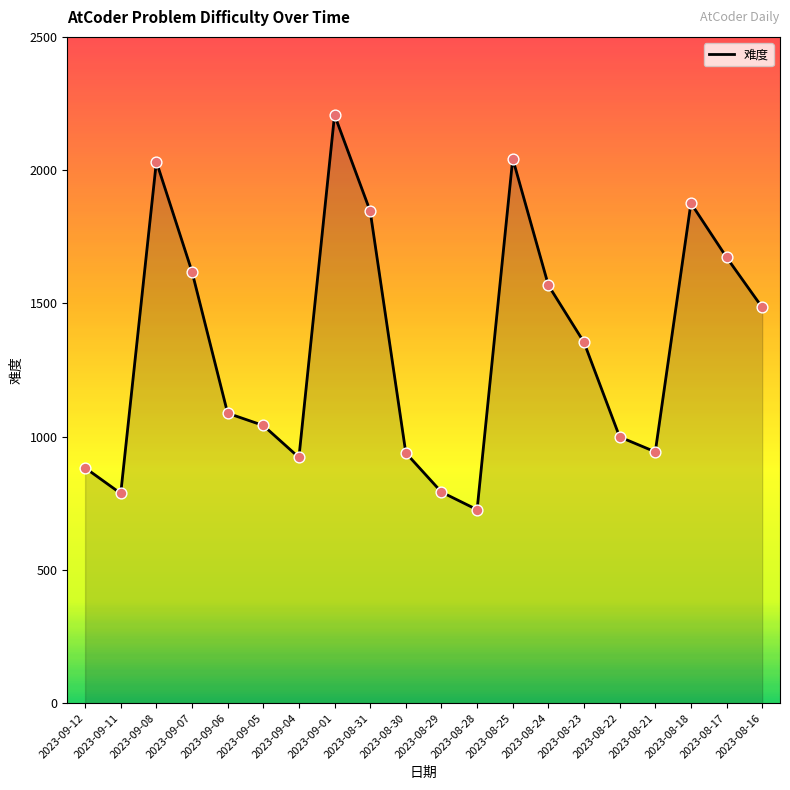

What is the ratio of the value at 2023-09-07 to the value at 2023-08-17?

1.0